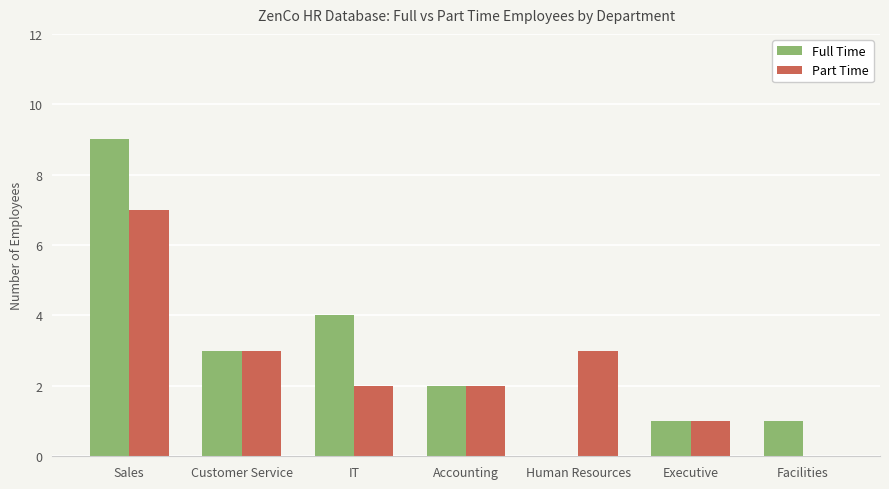

What is the sum of all Full Time values?

20